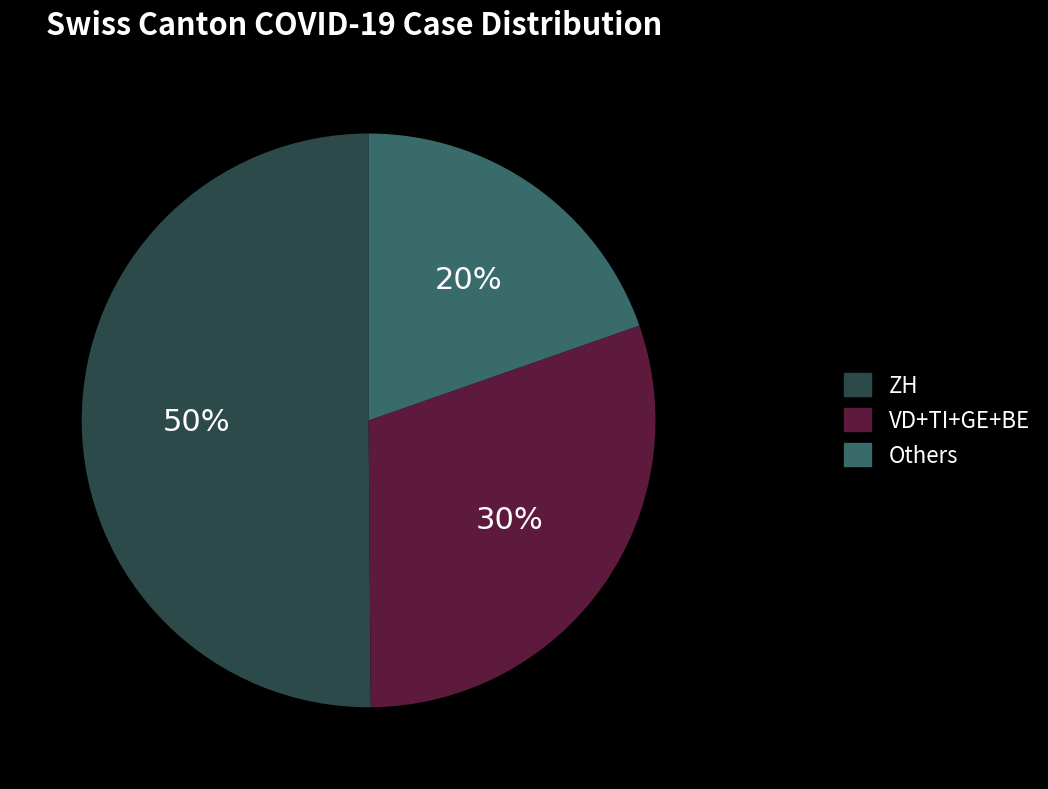

To the nearest percent, what is the average slice percentage?

33%